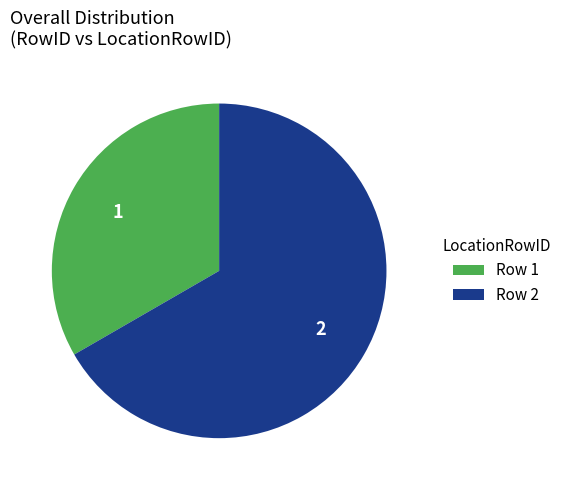

Does any single category account for the majority?

Yes